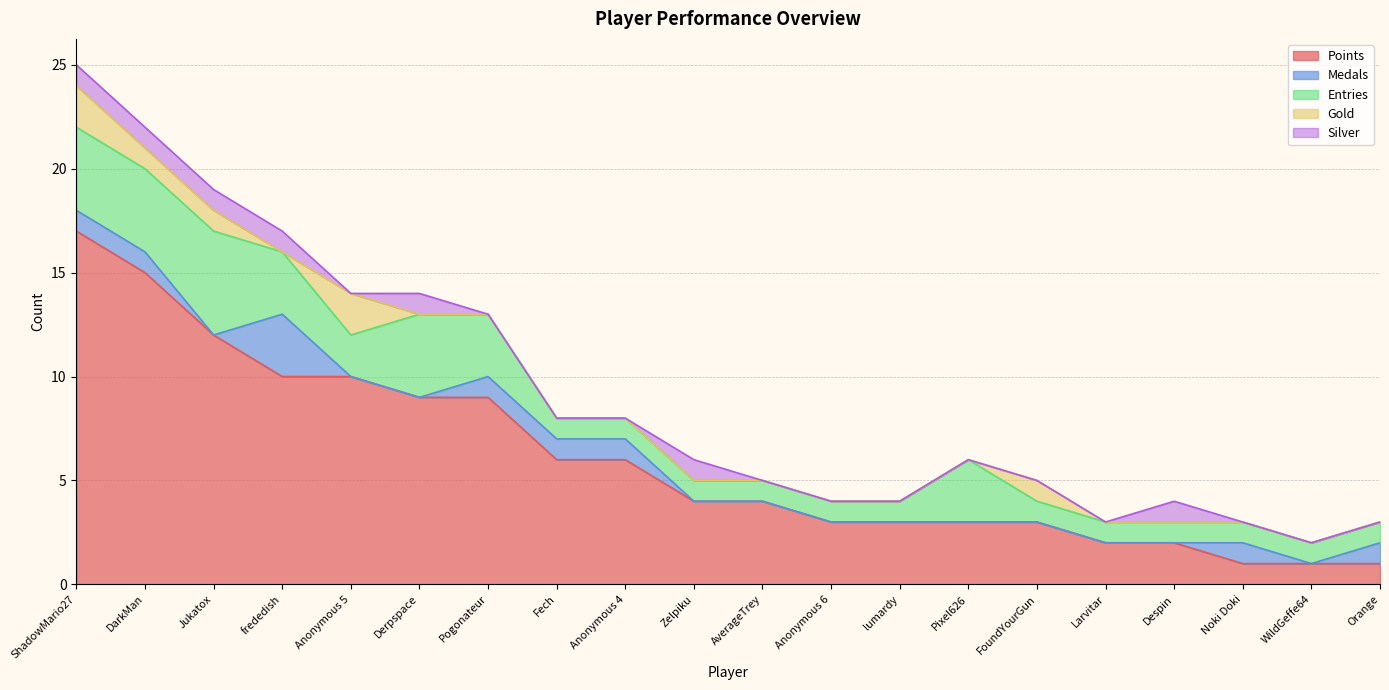

What is the value of the Entries point at the 6th from the left?

4